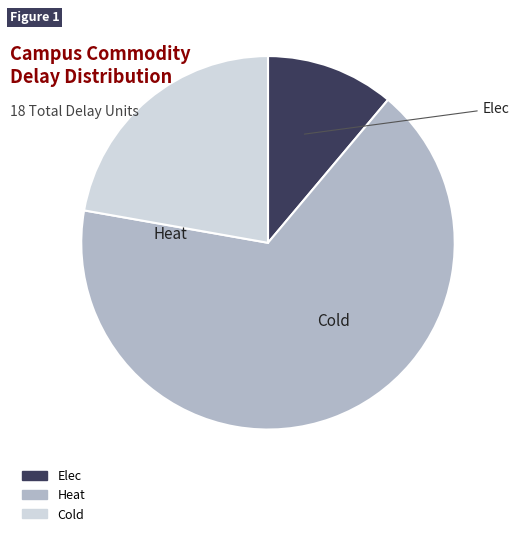

Which category has the smallest portion of the pie?

Elec